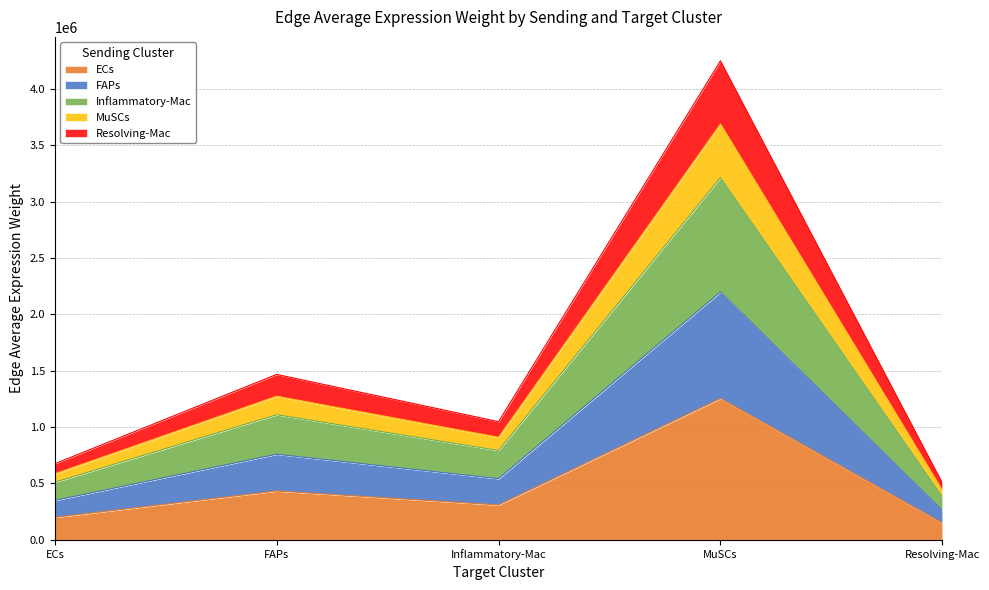

True or false: Inflammatory-Mac has more than 0 points higher than both neighbors.

True